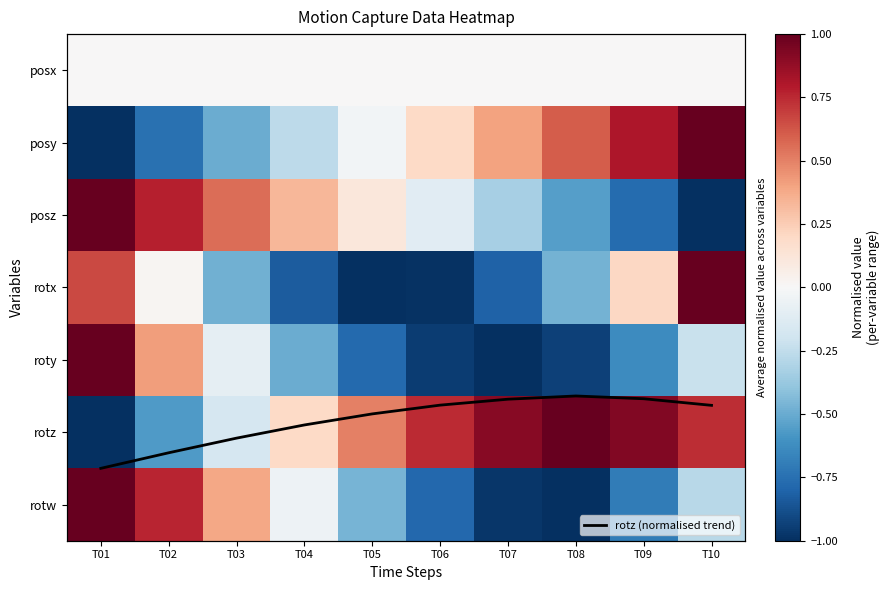

What is the difference between the maximum and minimum values in the rotx series?

2.0